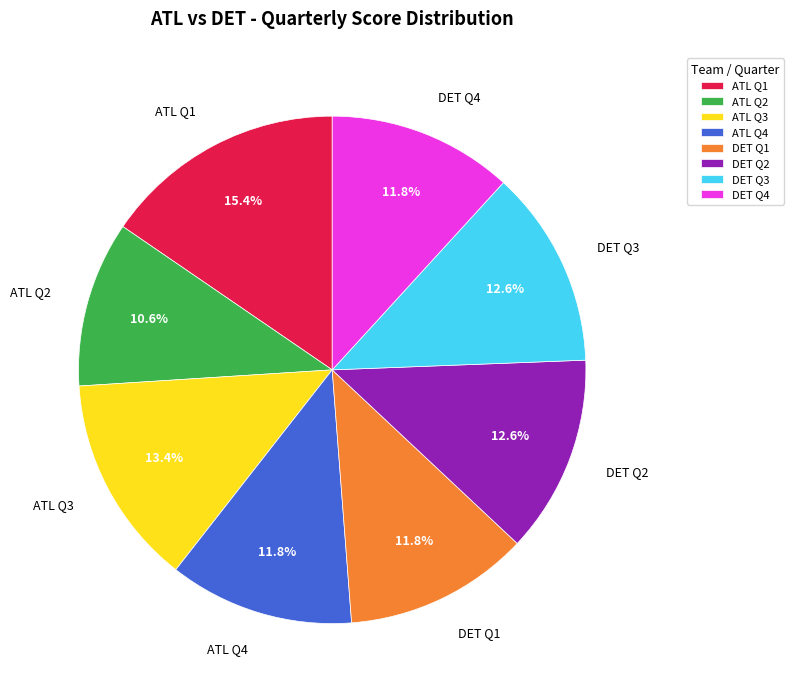

What portion of the pie excludes ATL Q3?

86.6%